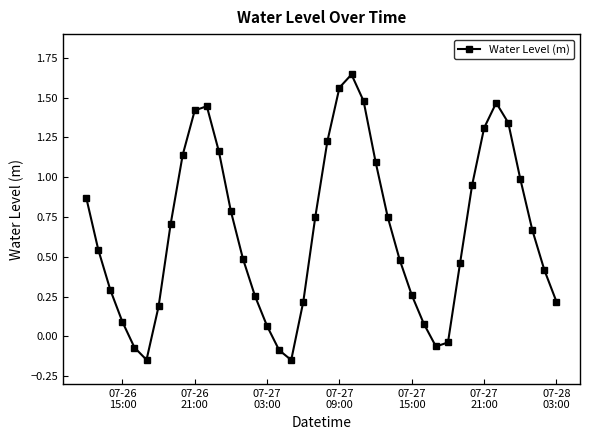

Is this an area chart (filled region under the line)?

No